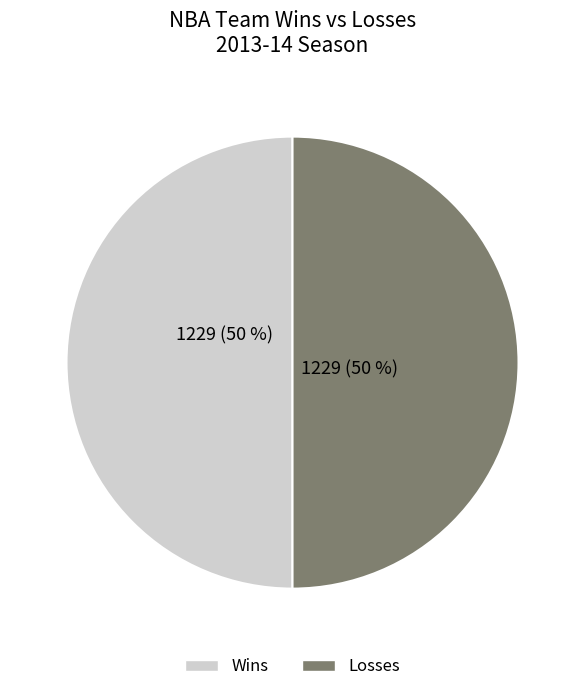

To the nearest percent, what is the average slice percentage?

50%